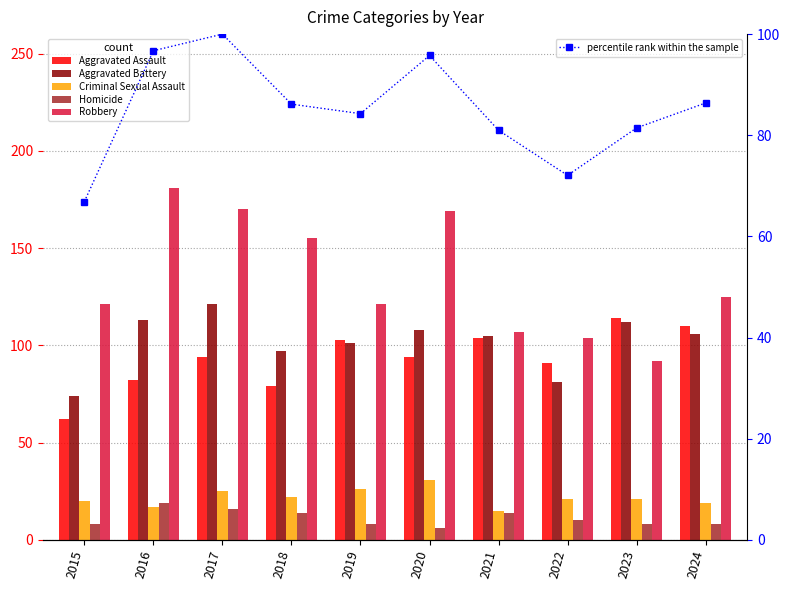

Which has a higher value, 2017 or 2018?

2017